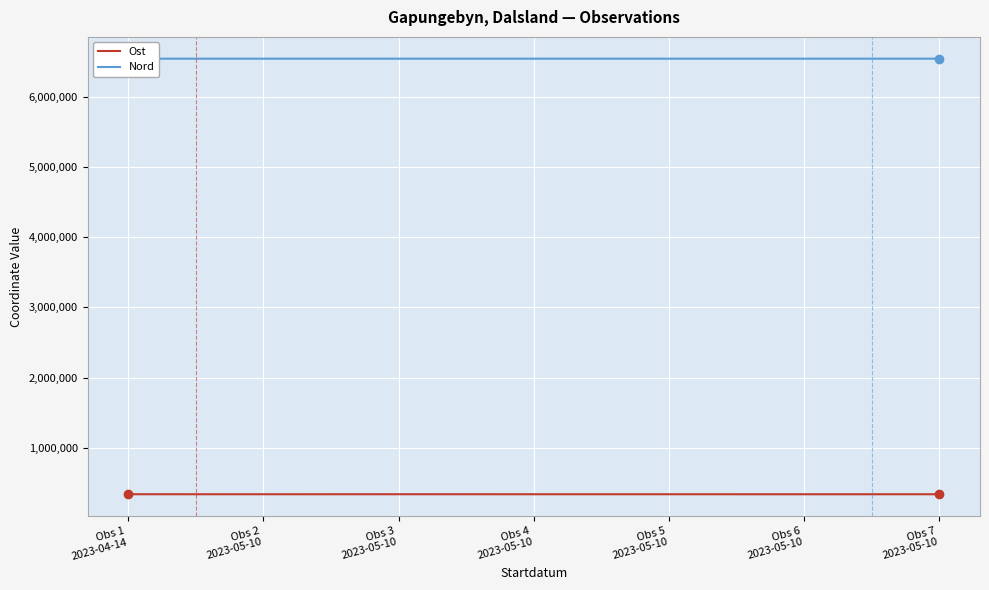

True or false: Ost and Nord intersect in this chart.

False